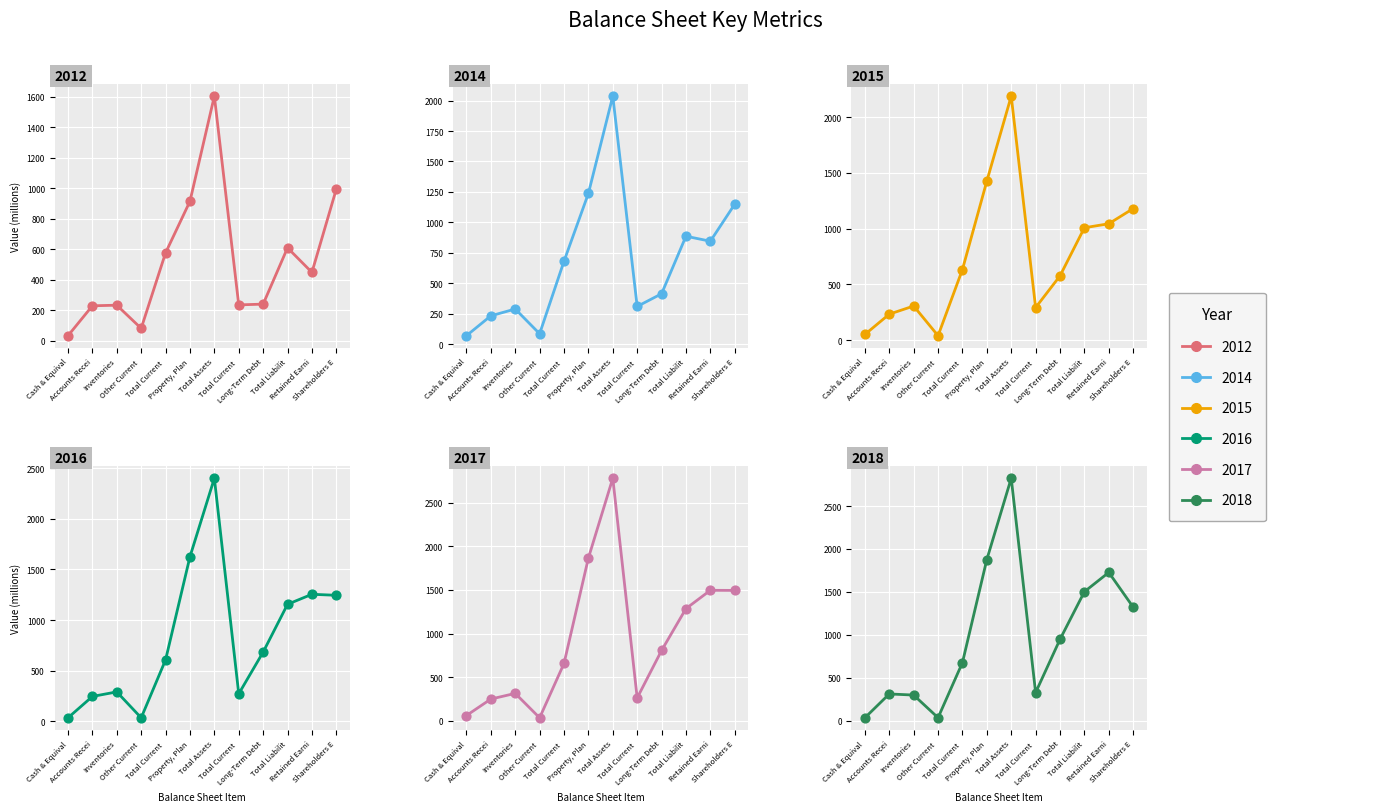

Is the value of 2014 at Total Current greater than the value of 2016 at Property, Plan?

No